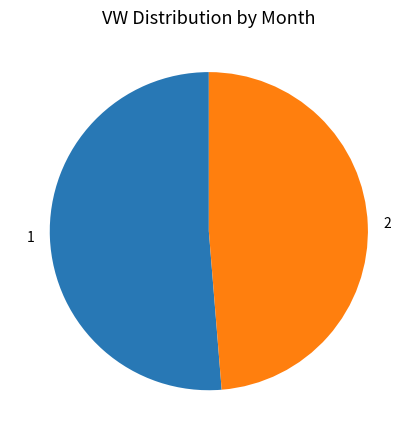

Which has a higher value, 2 or 1?

1